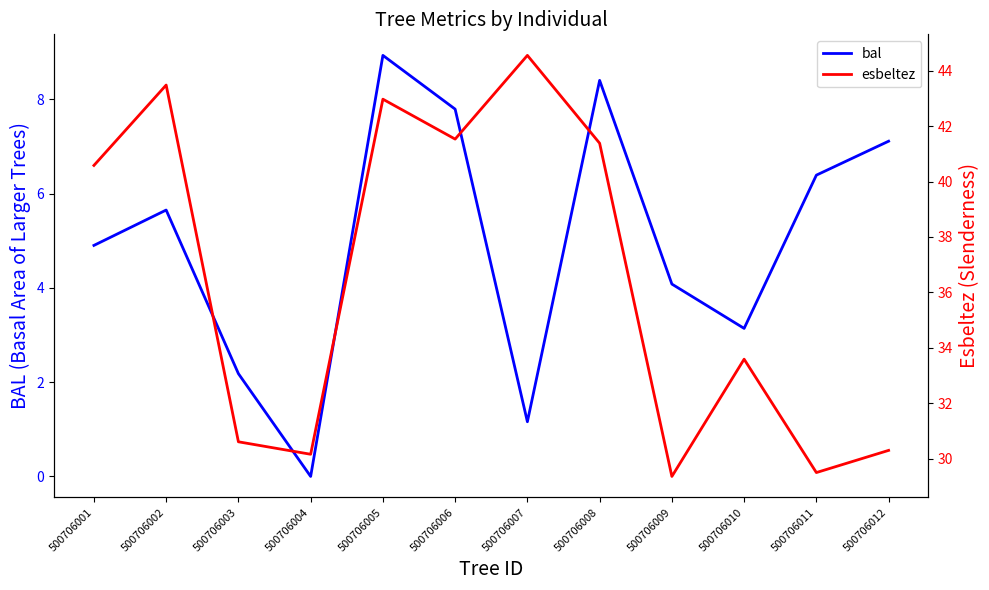

List the series in order of their overall mean, lowest first.

bal, esbeltez